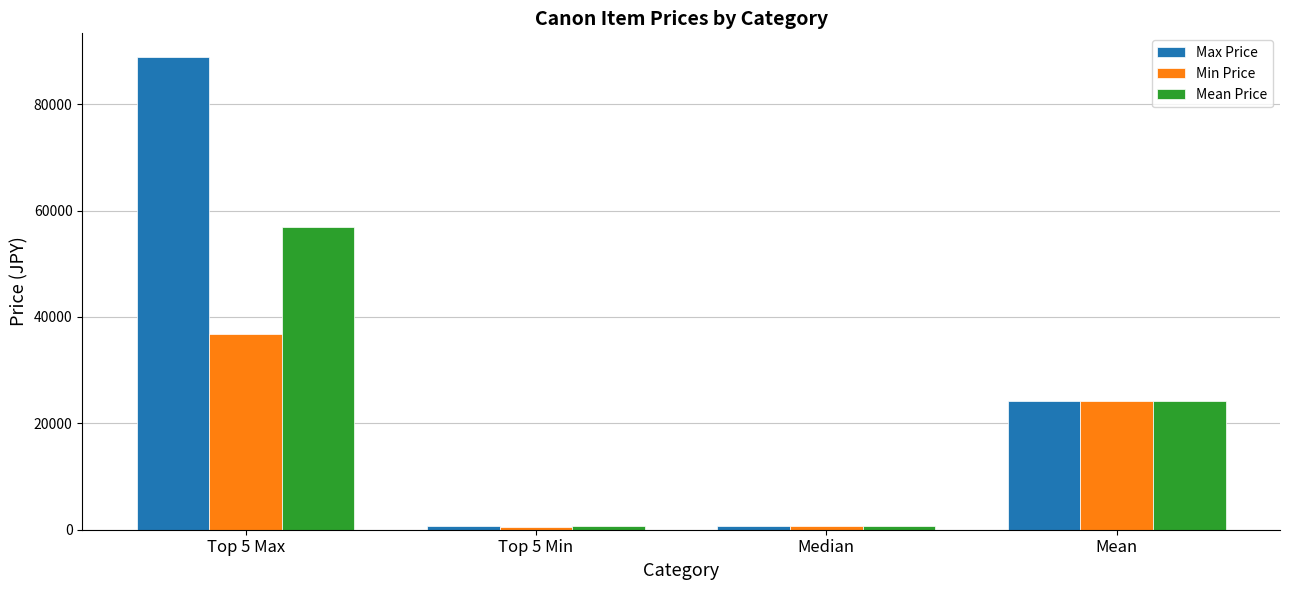

Rank the series by their average value, from lowest to highest.

Min Price, Mean Price, Max Price